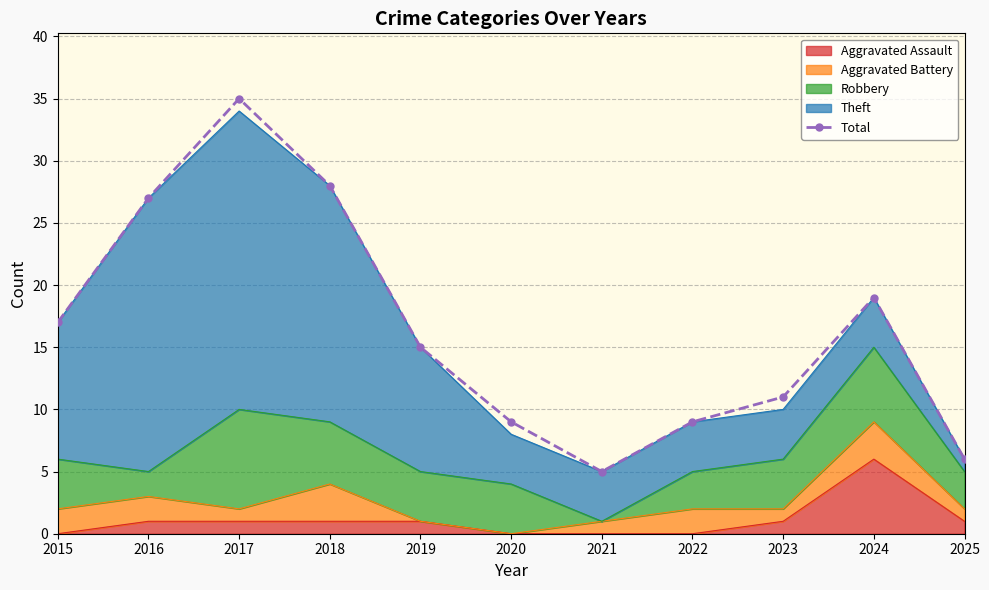

Rank the categories by value from highest to lowest.

2017, 2018, 2016, 2024, 2015, 2019, 2023, 2020, 2022, 2025, 2021